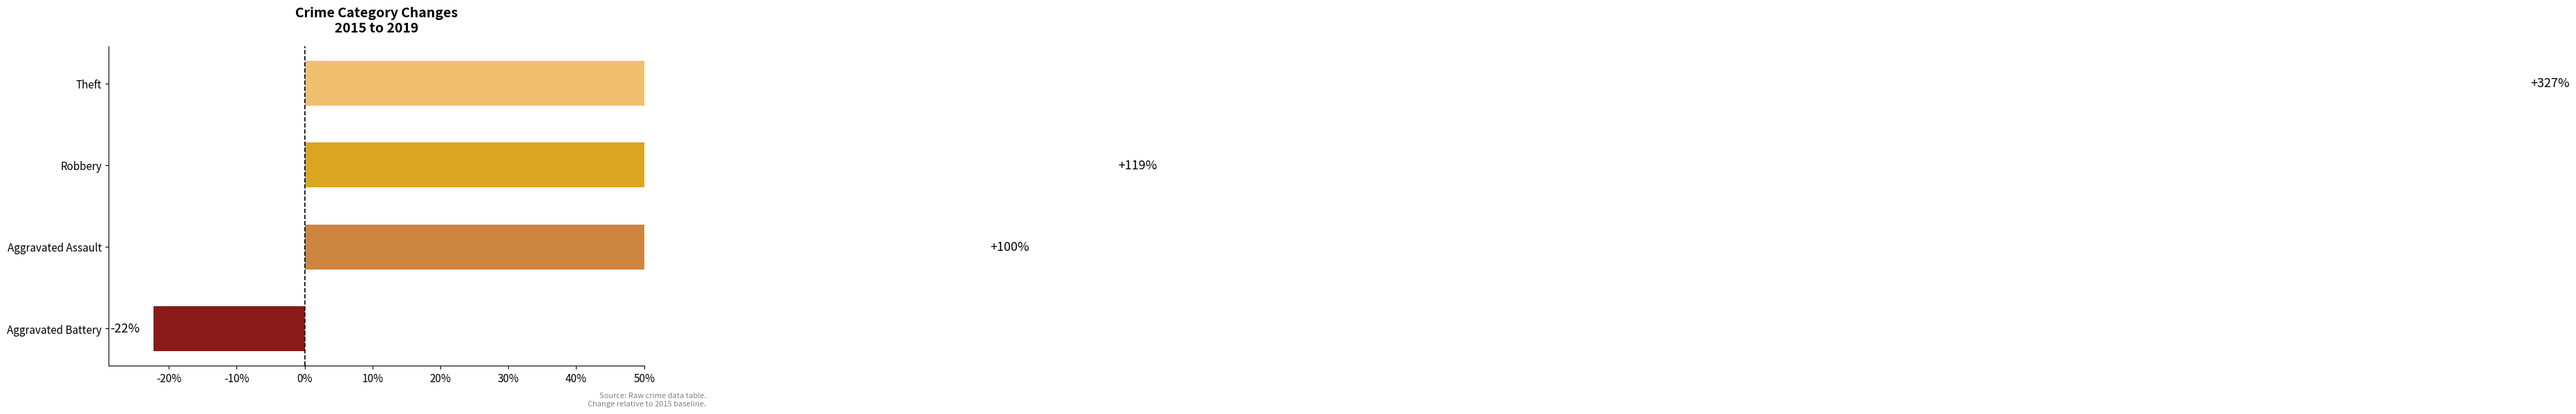

Reading left to right, list all the values displayed in this chart.

-0.2	1.0	1.2	3.3